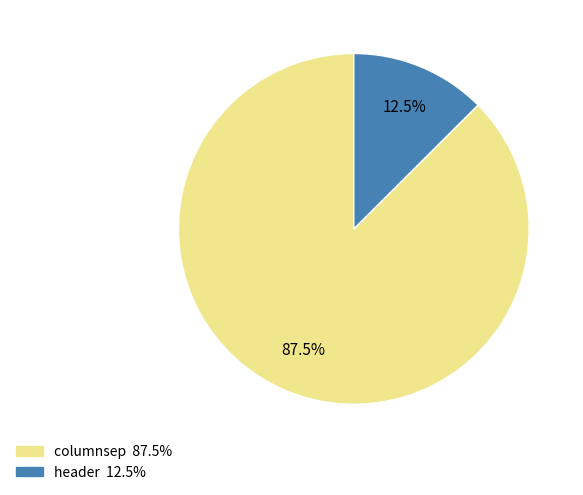

Between columnsep and header, which is larger?

columnsep